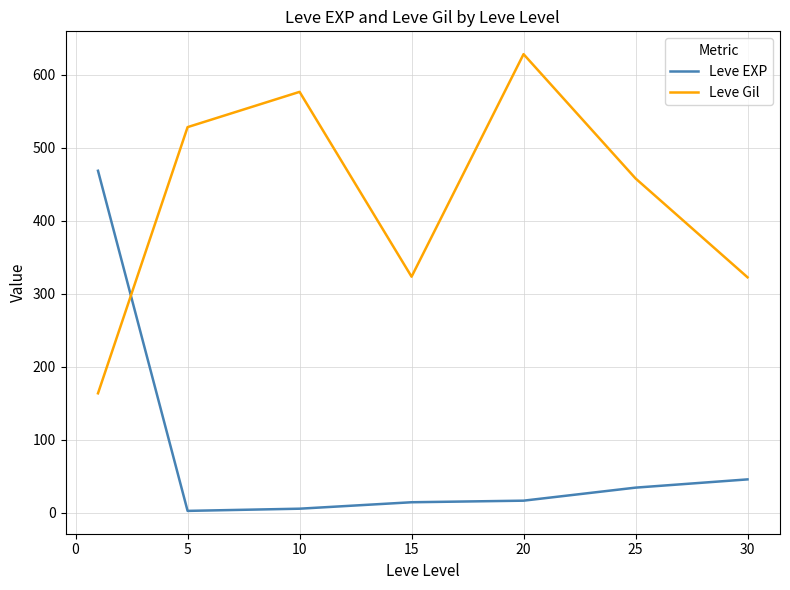

Rank the series by their maximum value, from lowest to highest.

Leve EXP, Leve Gil